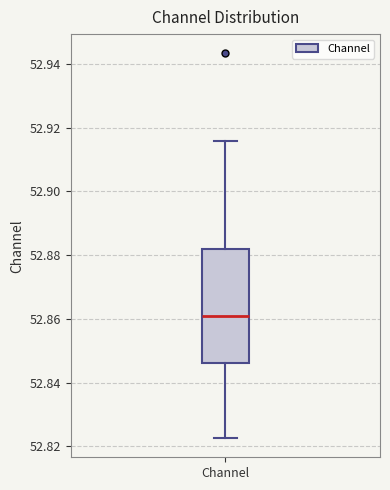

Read this box plot against the y-axis: the position of the median line, the range covered by the box, and the ends of both whiskers. The values are not printed on the chart, so give them approximately, as read against the axis.

median 52.862, box 52.846 to 52.882, whiskers 52.822 to 52.916